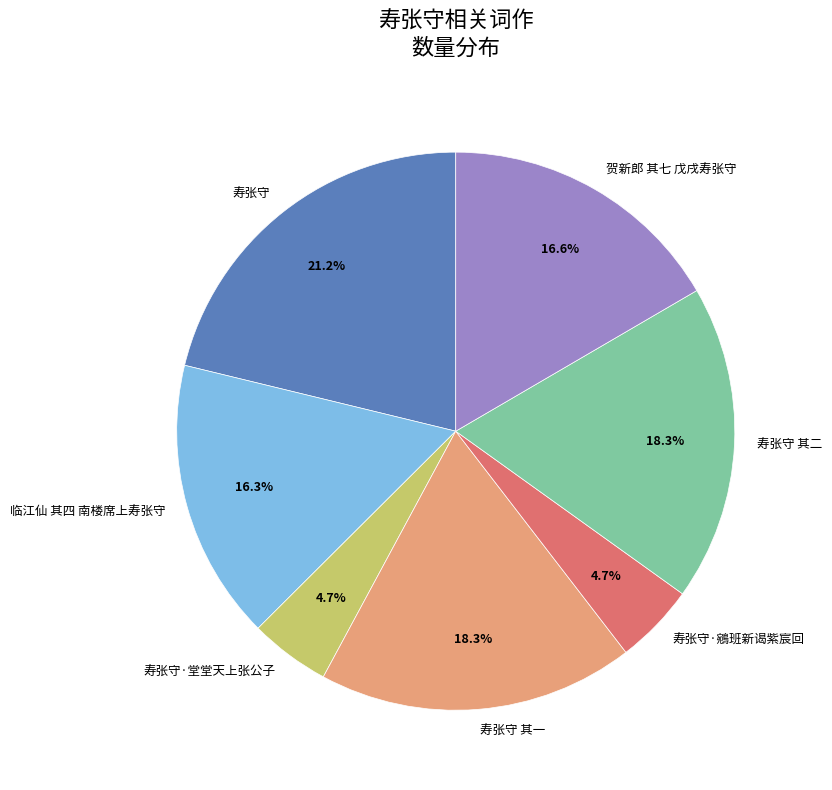

Is it true that 寿张守 其一 is 8% of the pie?

False